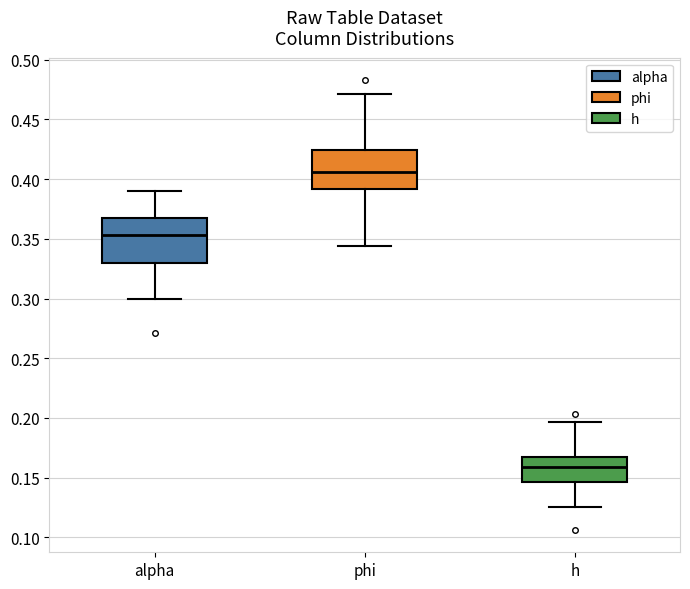

Which box has the lowest median line?

h